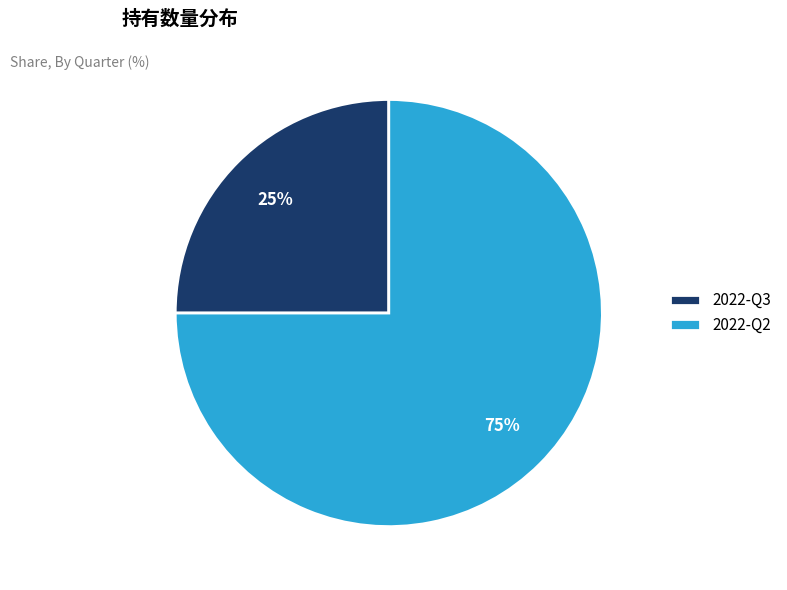

Does 2022-Q2 represent more than half of the total?

Yes